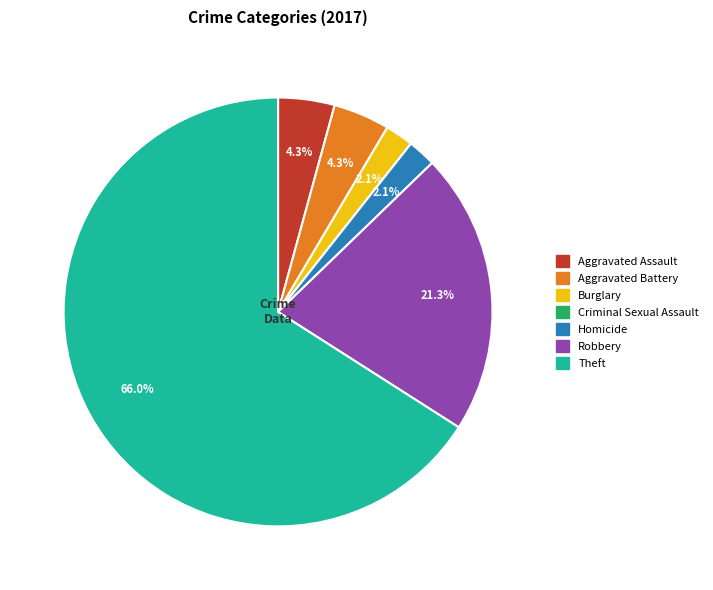

To the nearest percent, what portion does Aggravated Battery represent?

4%